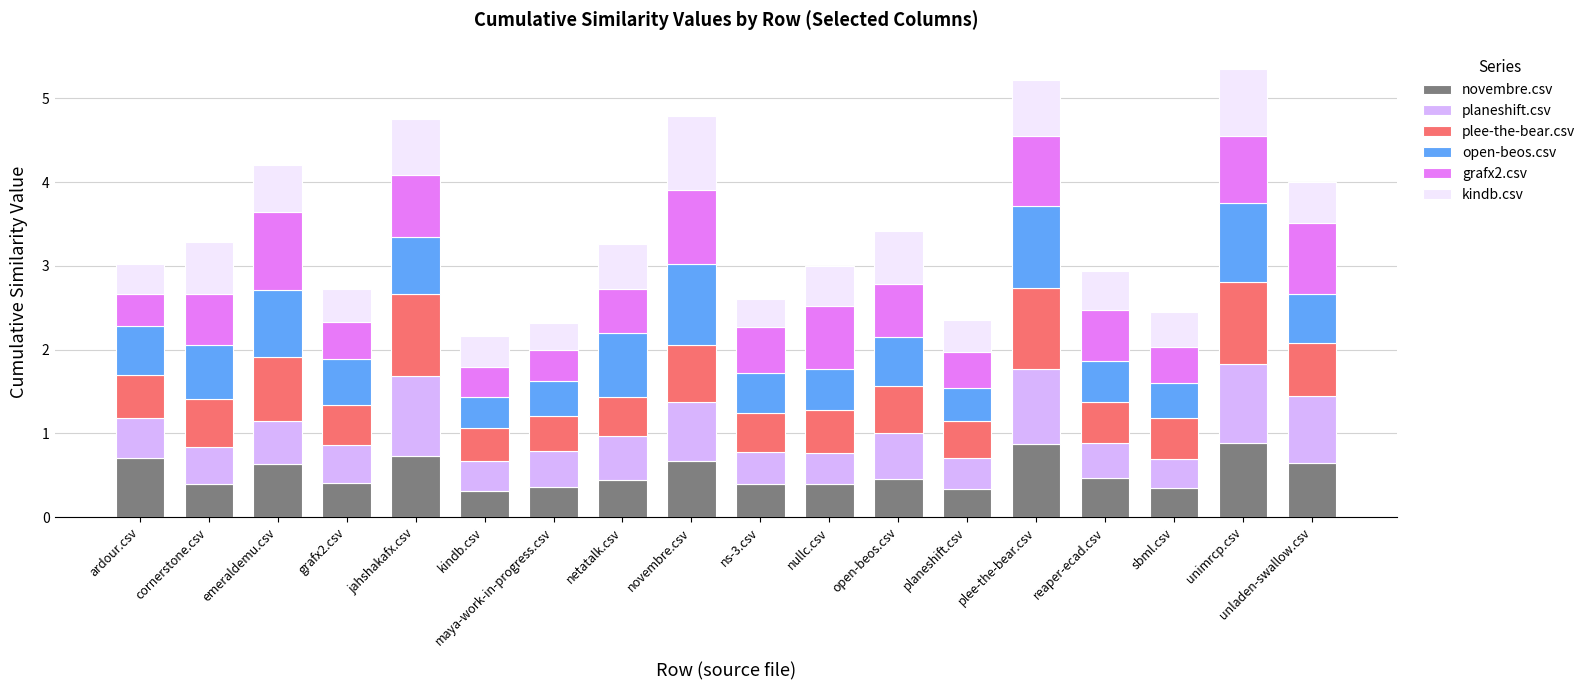

What is the total value across all series at open-beos.csv?

3.4